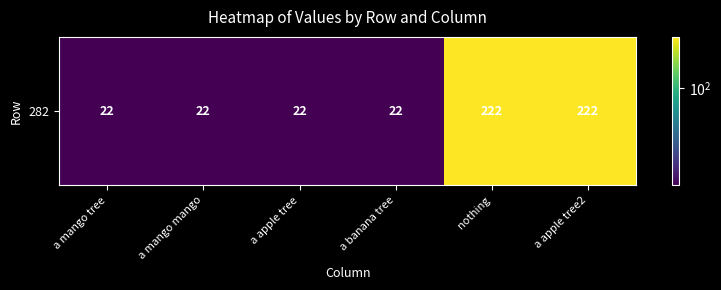

What is the average value?

89